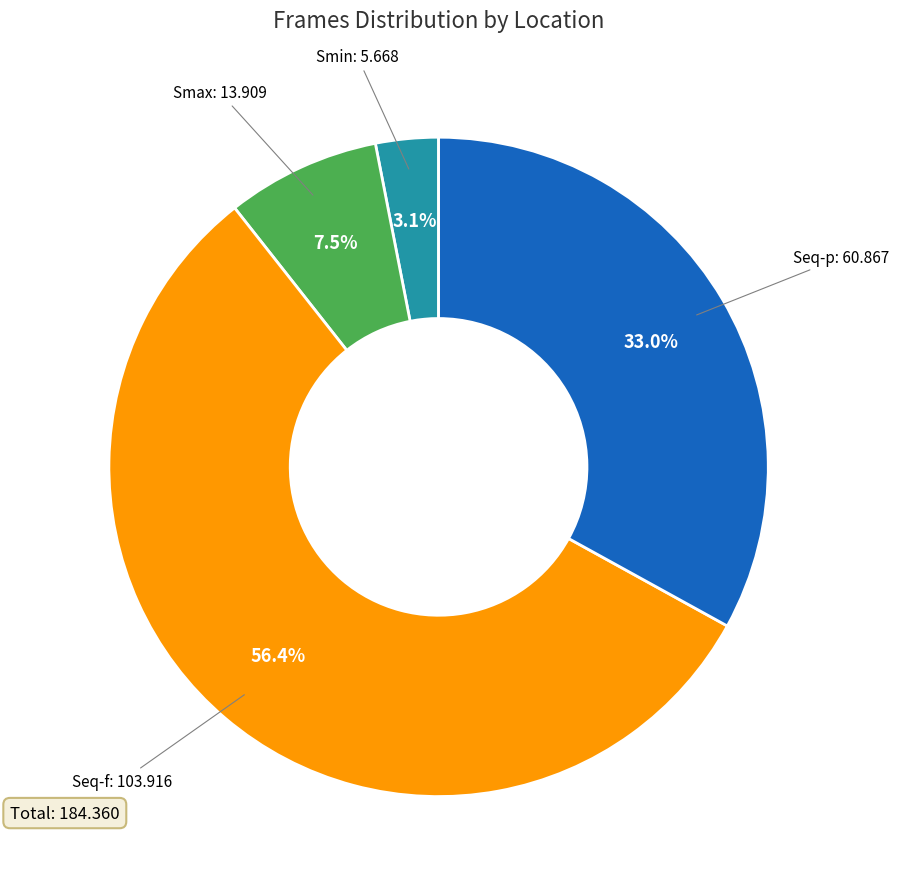

Is there a majority slice in this chart?

Yes